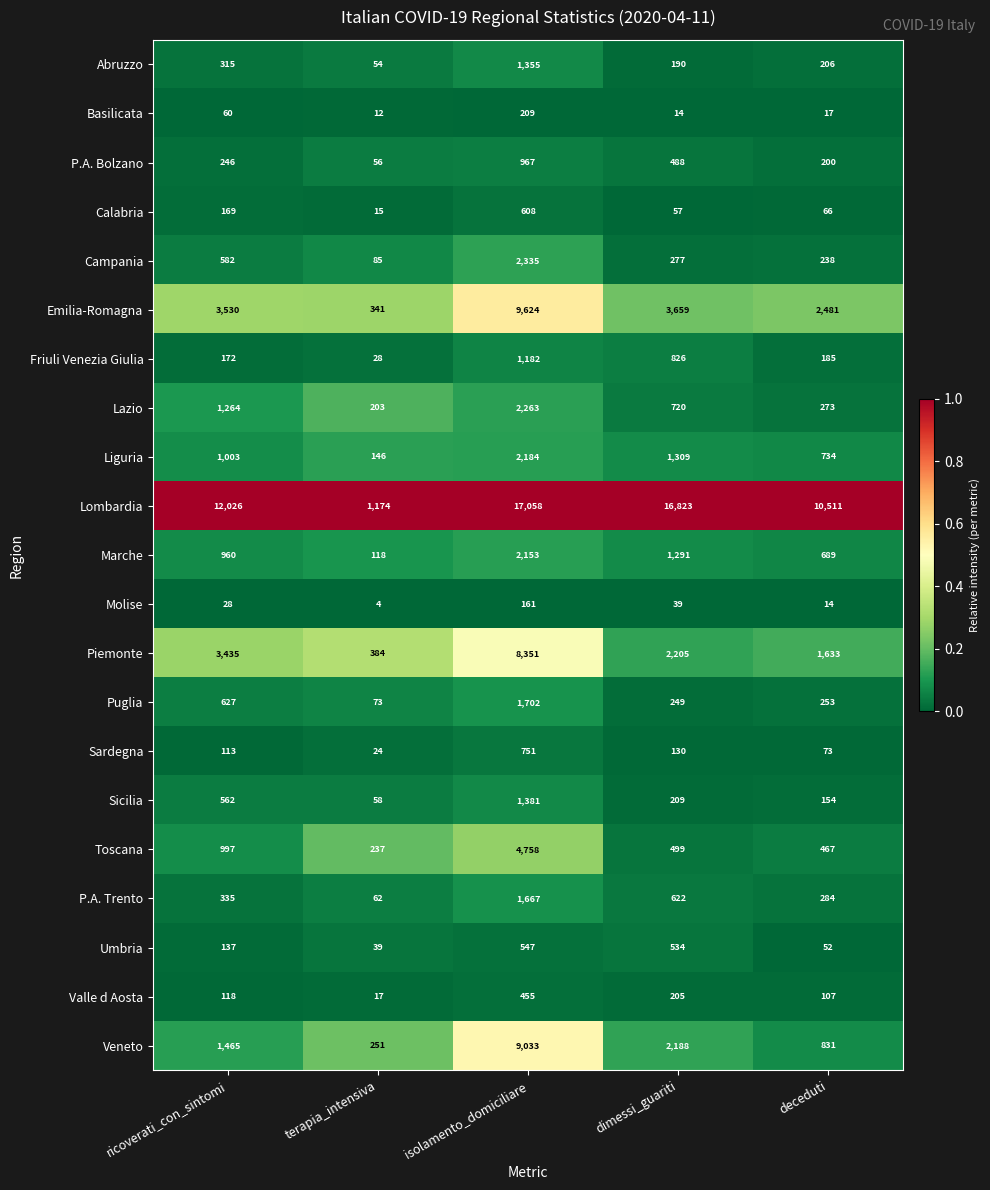

Is it true that Campania equals 277 at dimessi_guariti?

True